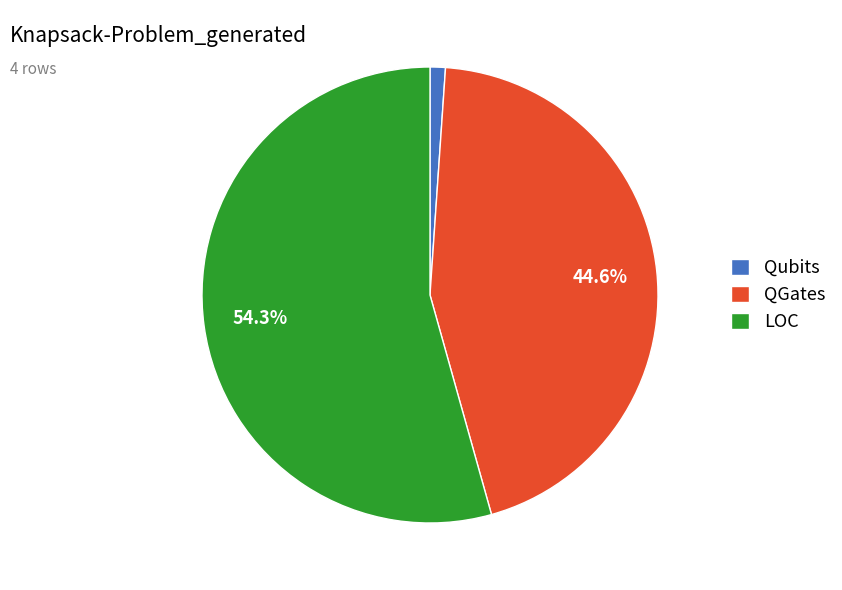

What percentage is the Qubits slice, to the nearest percent?

1%